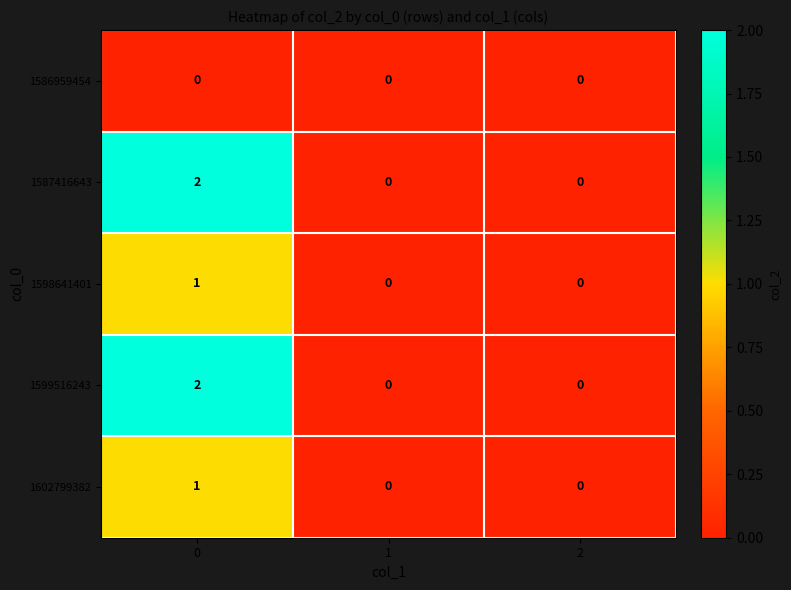

The value of 1599516243 at 0 is 2. True or false?

True